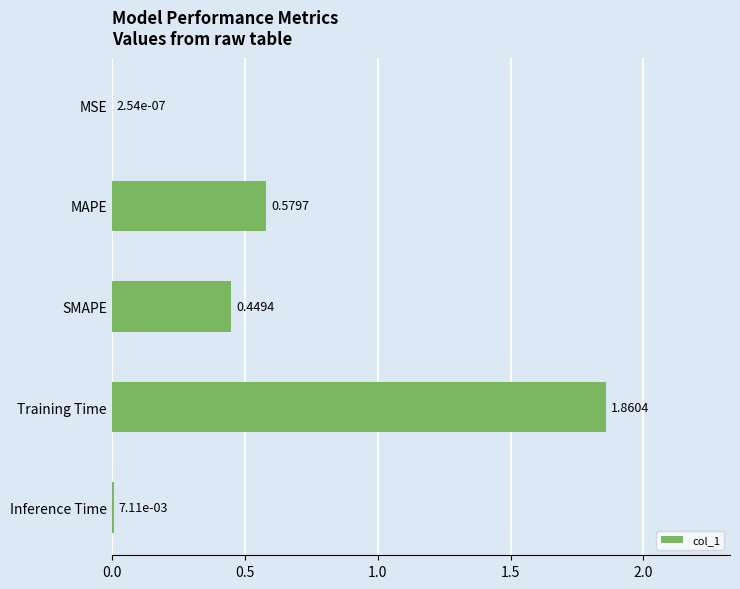

What is the sum of the values at Training Time and MAPE?

2.4